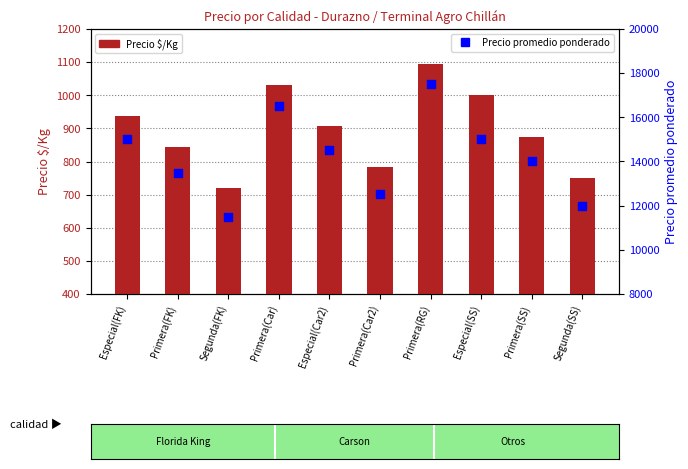

At how many categories does at least one series exceed 13827?

6